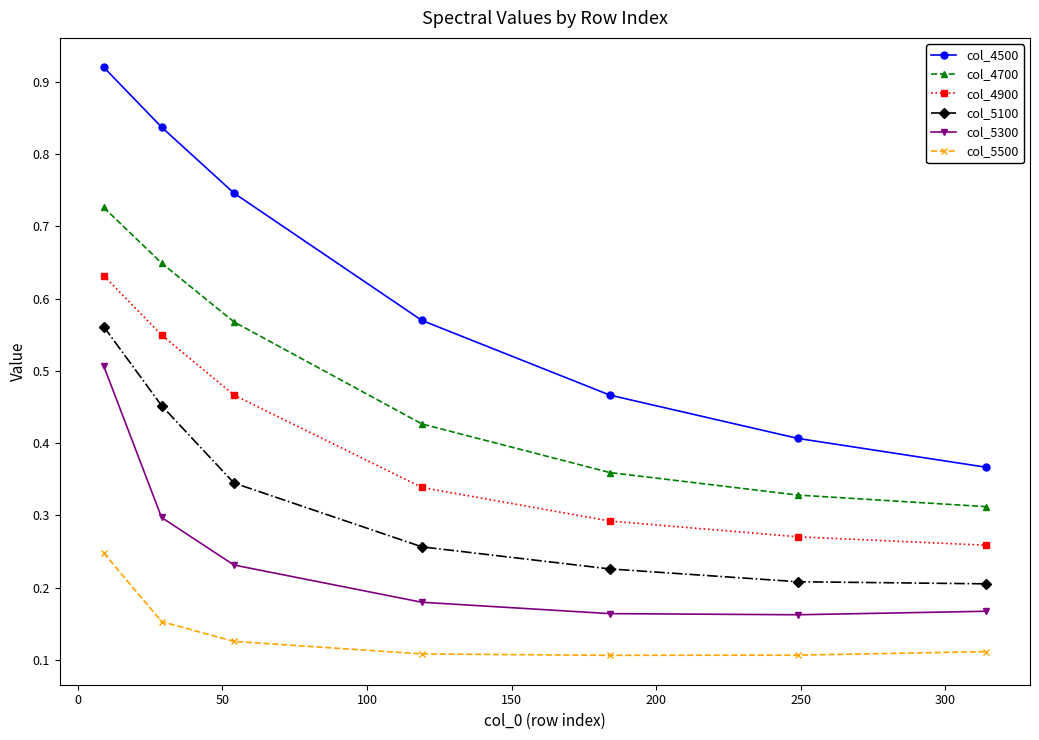

How many categories are shown in the chart?

7